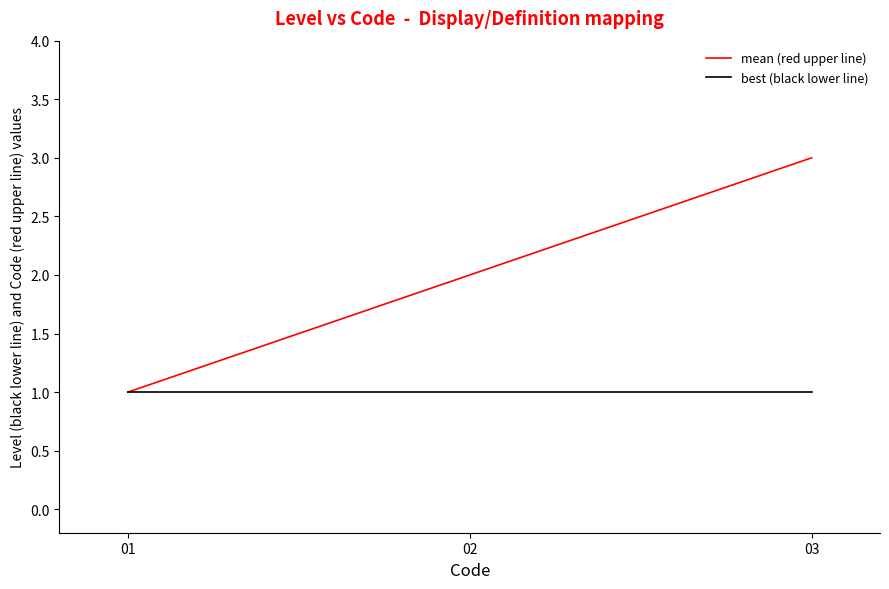

How many lines are shown in the chart?

2